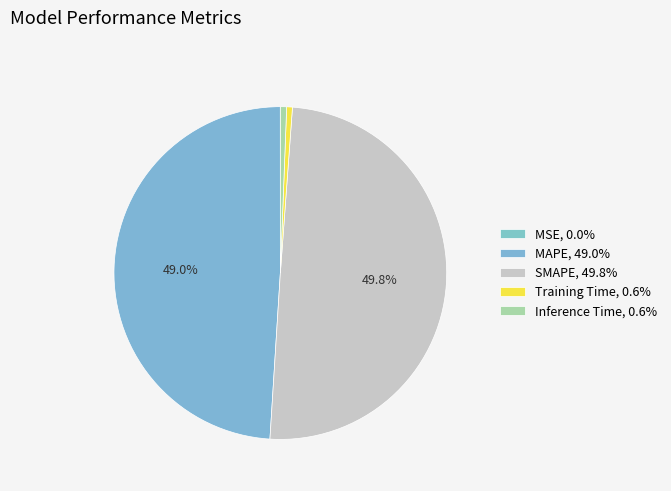

Which category has the smallest portion of the pie?

MSE